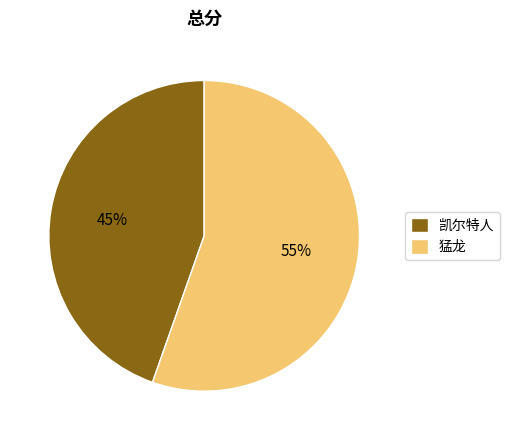

How many slices are in this pie chart?

2